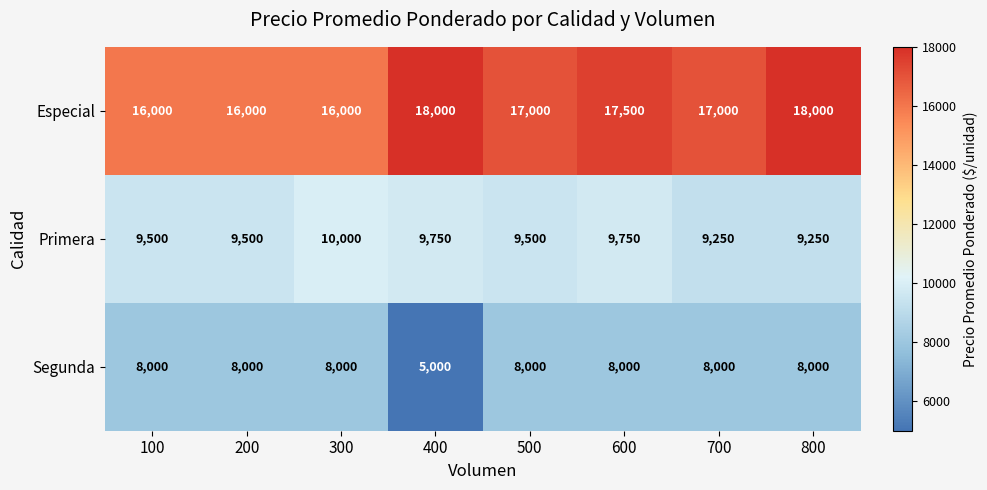

Count the number of categories in the chart.

8